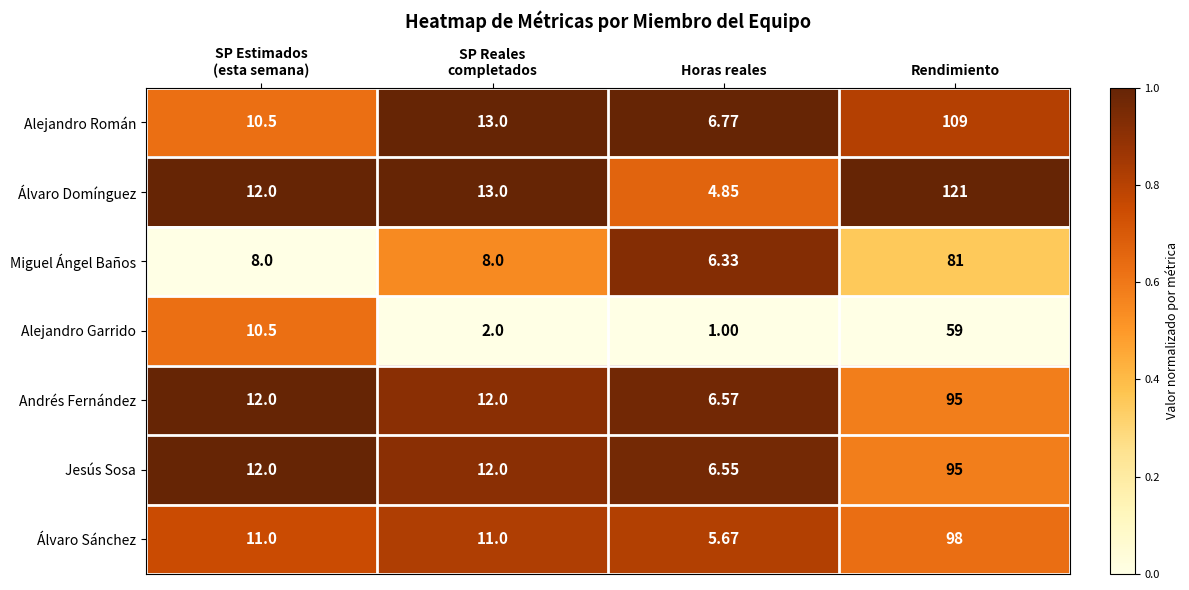

Which series has the largest range (max minus min)?

Álvaro Domínguez